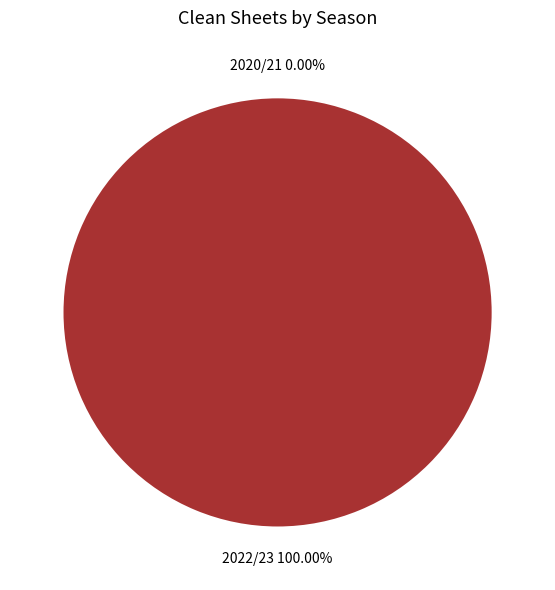

True or false: 2022/23 accounts for 100% of the total.

True